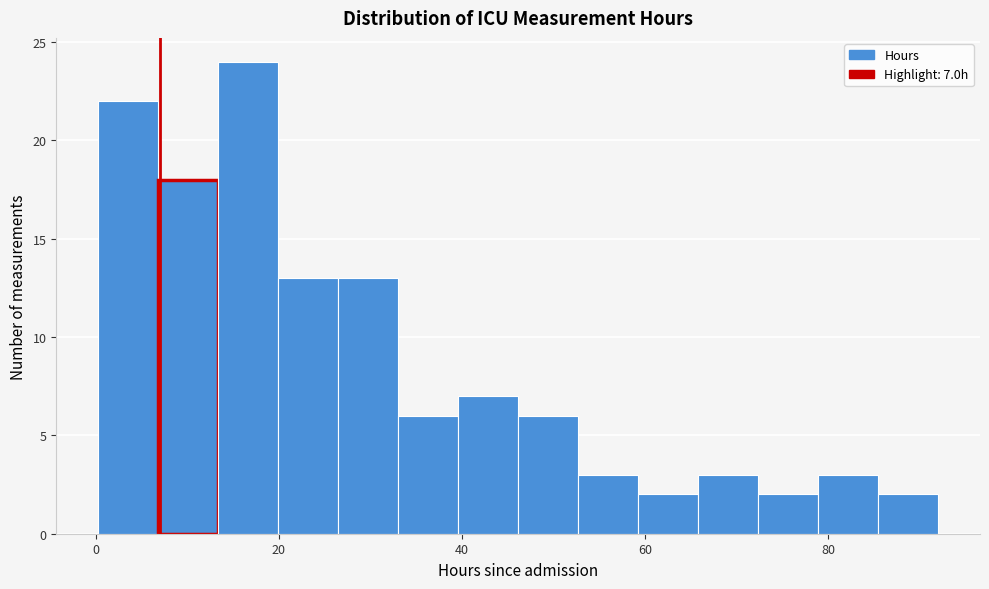

Read against the x-axis, roughly where is the centre of the tallest bar?

16